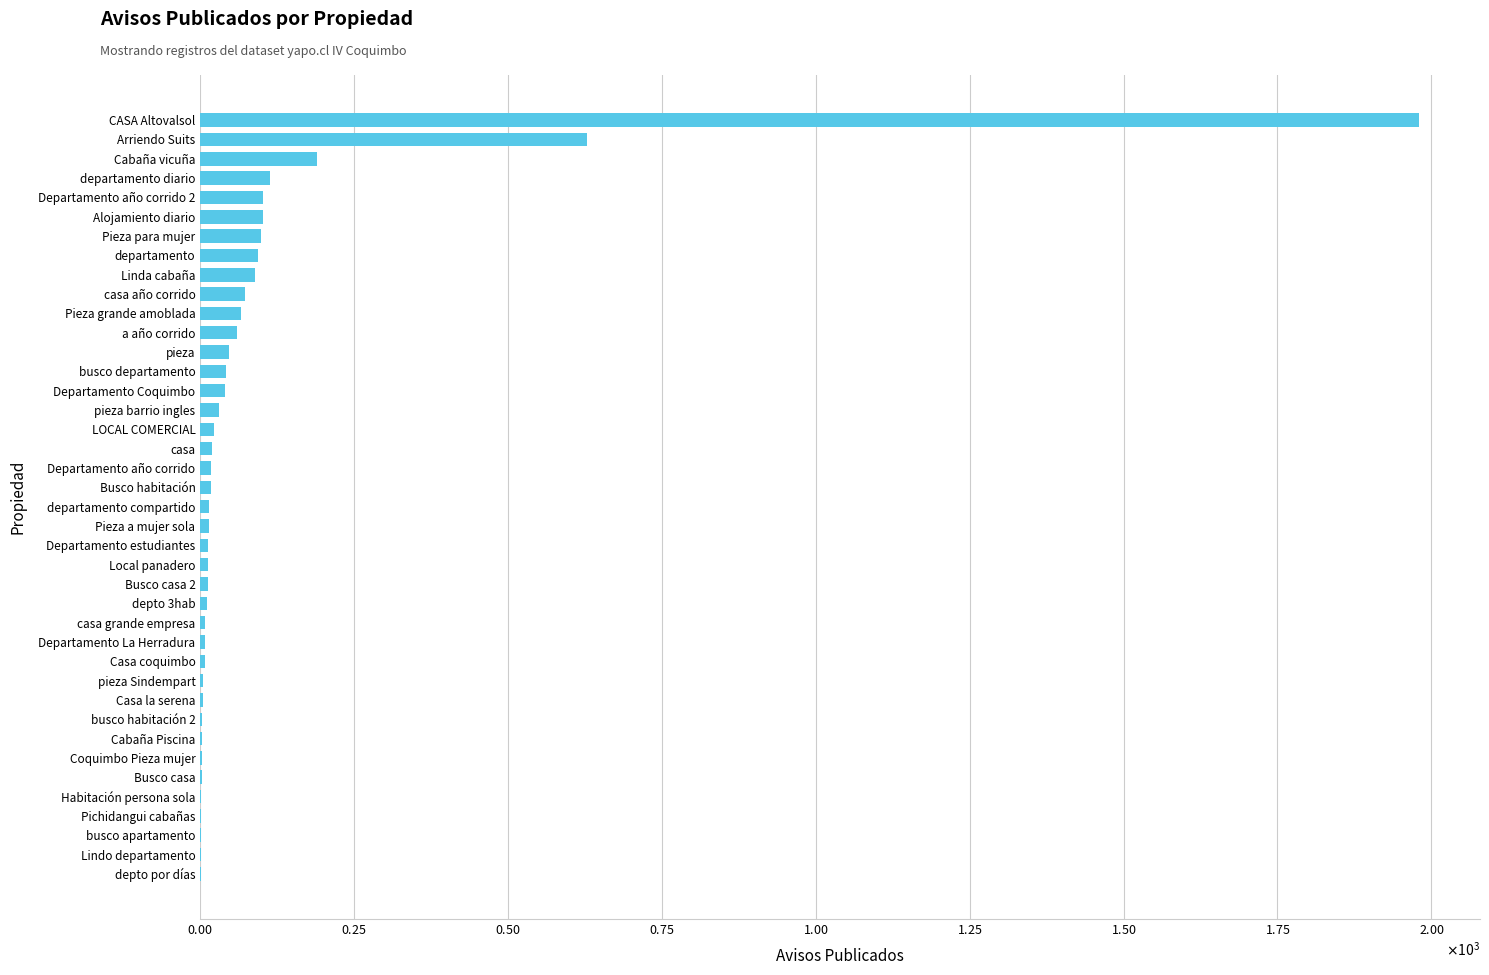

Are the bars horizontal?

Yes